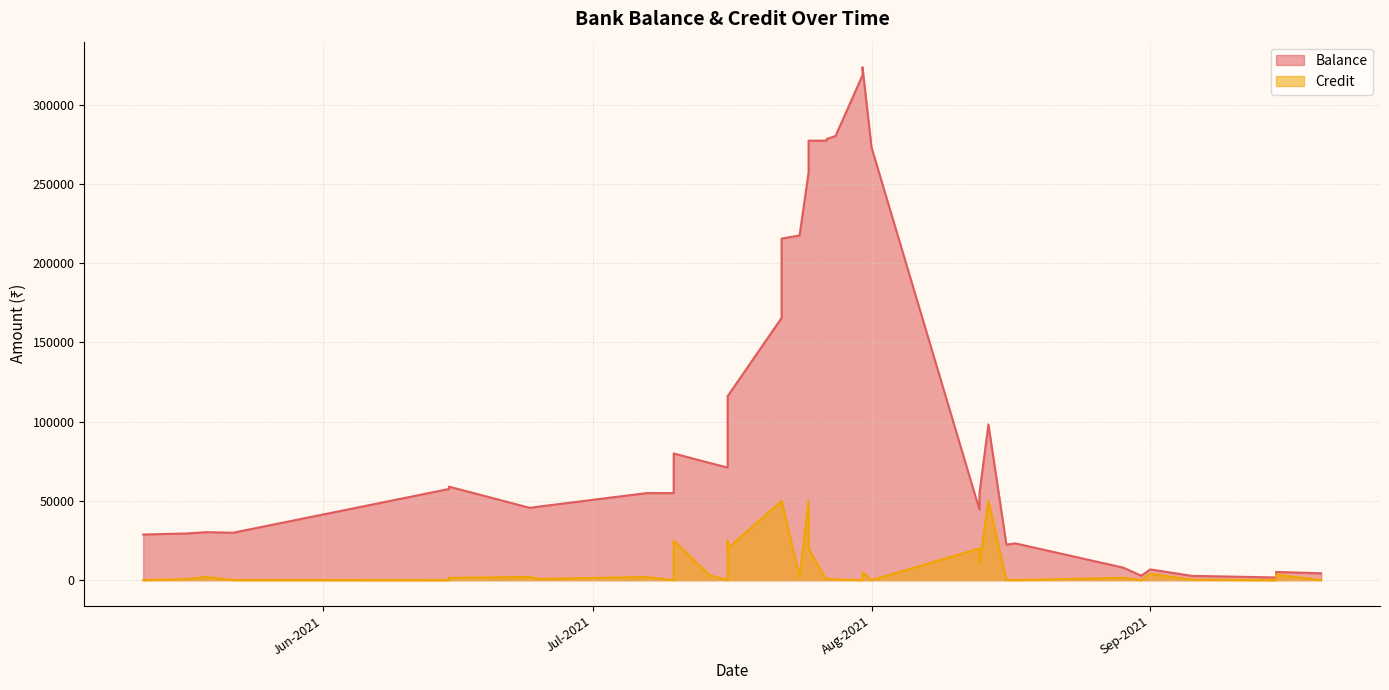

What is the difference between the highest and lowest values at 17-08-2021?

23148.7